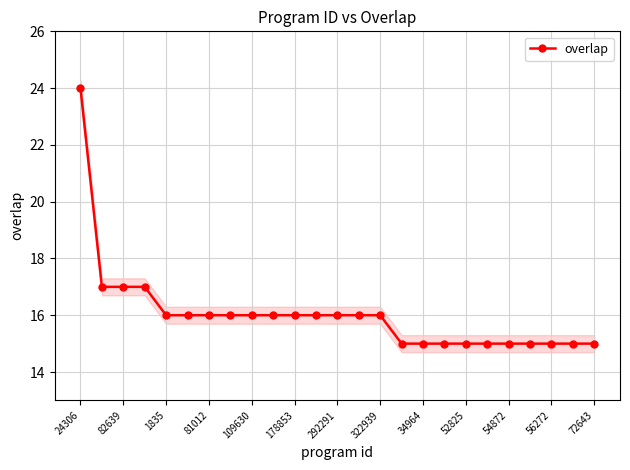

True or false: overlap has a value of 9 at 34964.

False